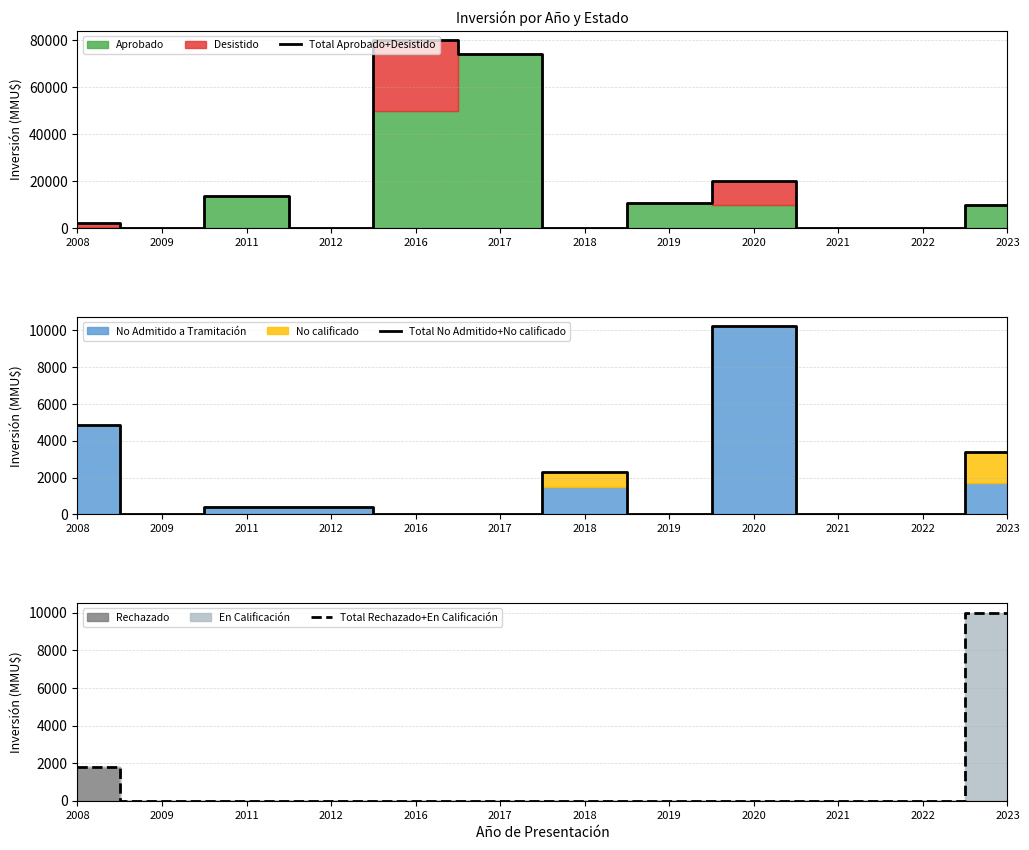

True or false: Total Rechazado+En Calificación and Total No Admitido+No calificado intersect in this chart.

False